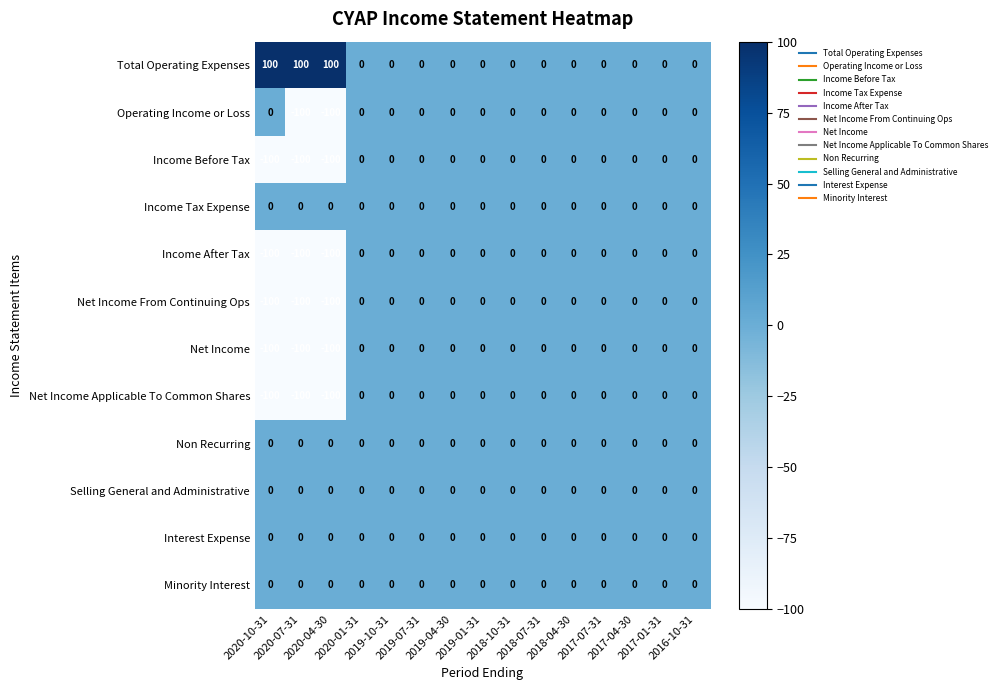

What is the lowest value of the Income Before Tax series?

-100